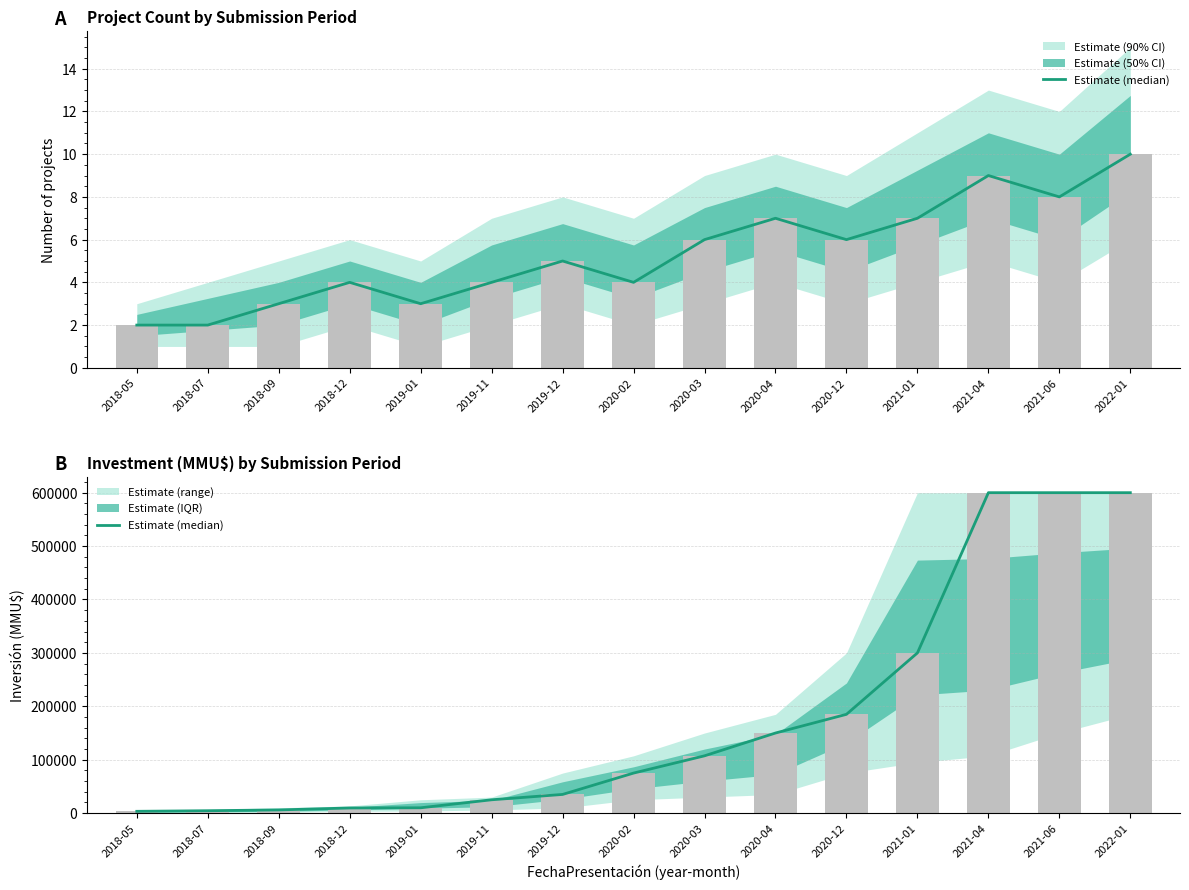

What is the ratio of the value at 2020-04 to the value at 2021-01?

0.5